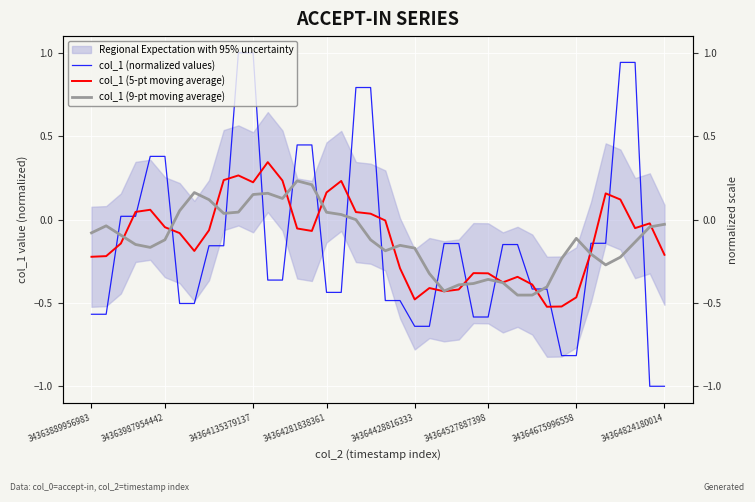

Which series has the largest total across all categories?

col_1 (5-pt moving average)